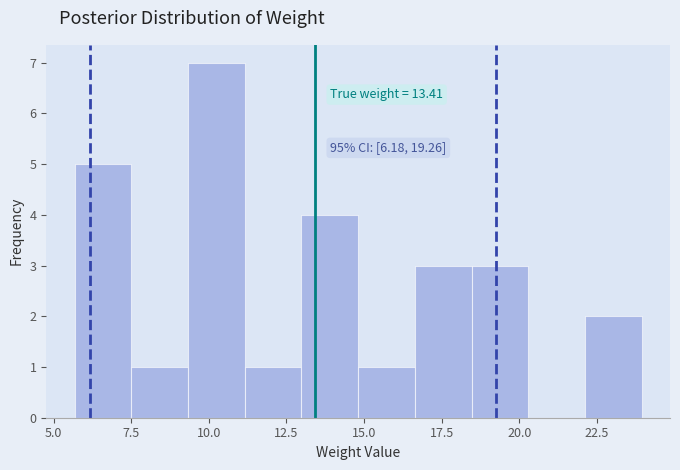

Read against the x-axis, roughly where is the centre of the tallest bar?

10.0